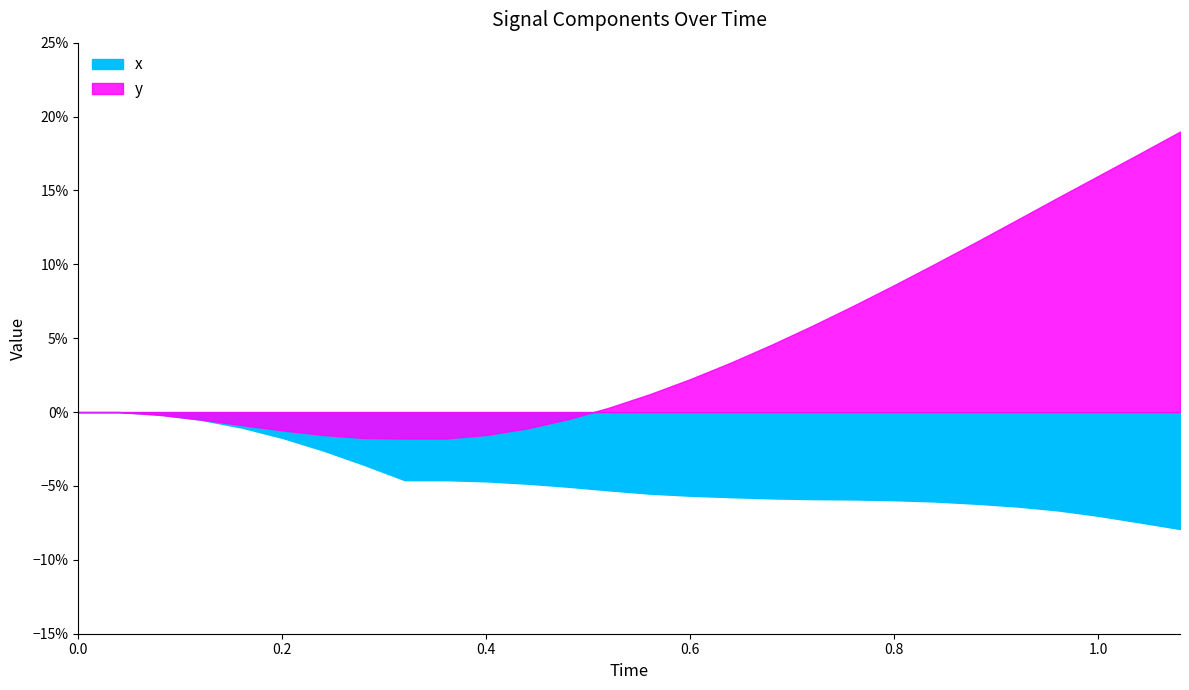

List the series in order of their peak value, lowest first.

x, y